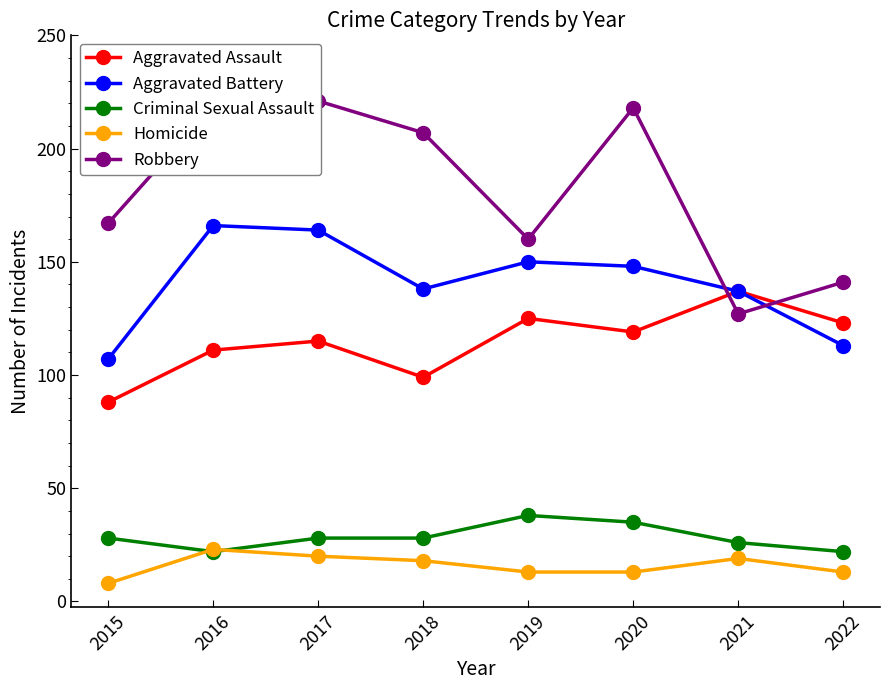

Is the value of Robbery at 2019 greater than the value of Aggravated Battery at 2016?

No